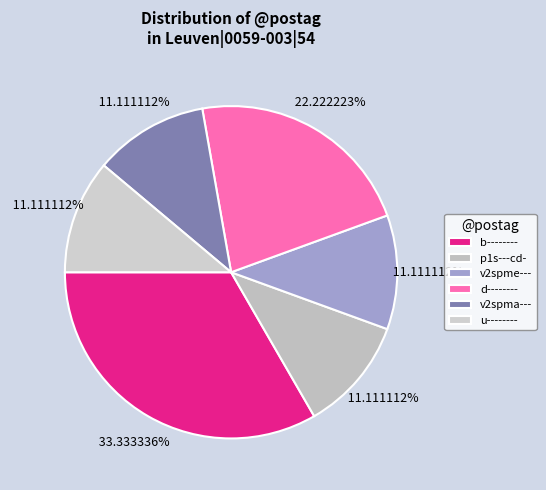

How many slices are in this pie chart?

6